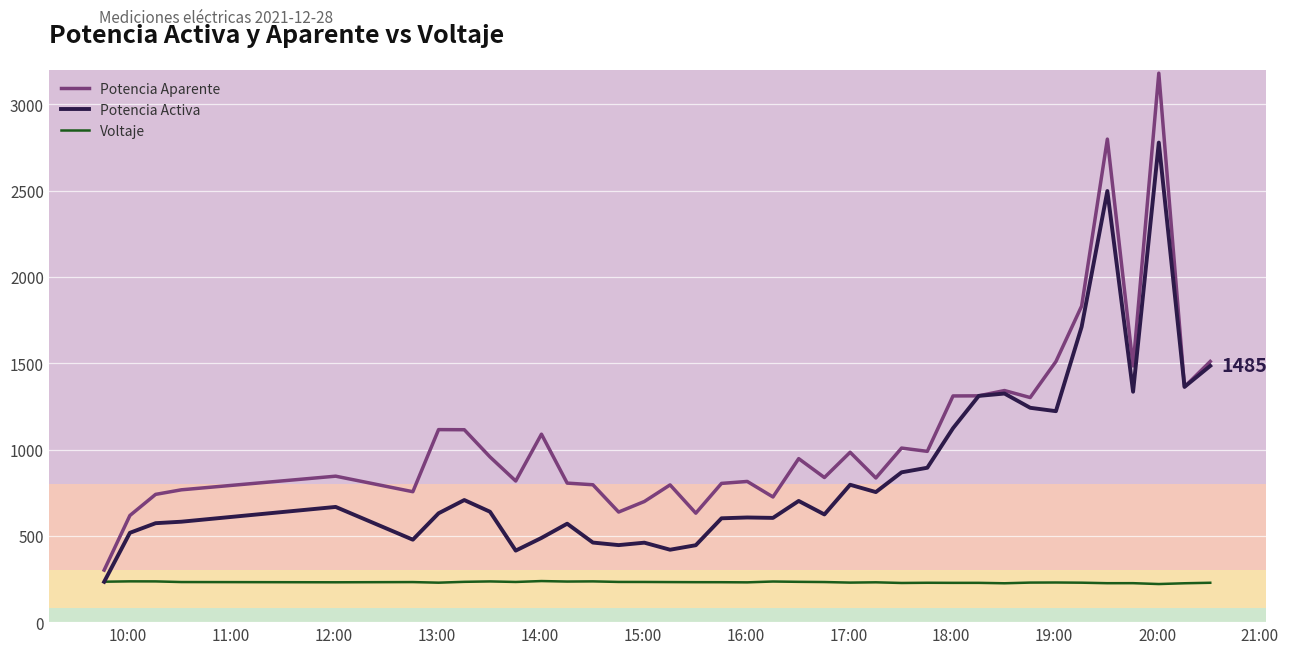

Which series has the largest range (max minus min)?

Potencia Aparente